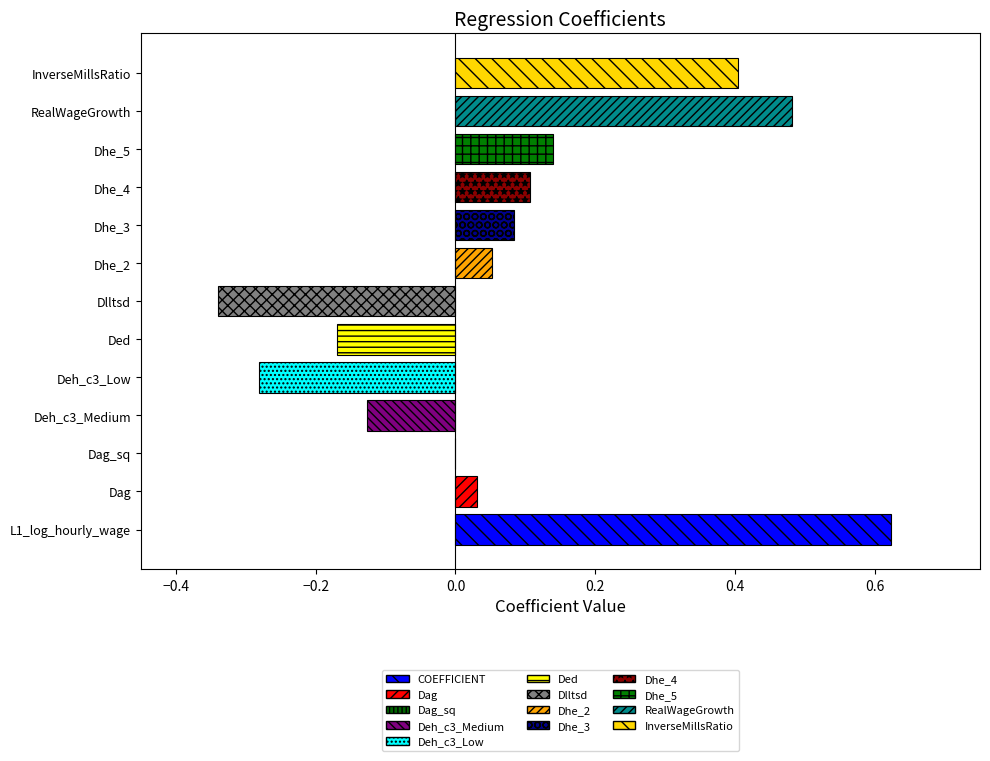

What is the sum of all values?

1.0